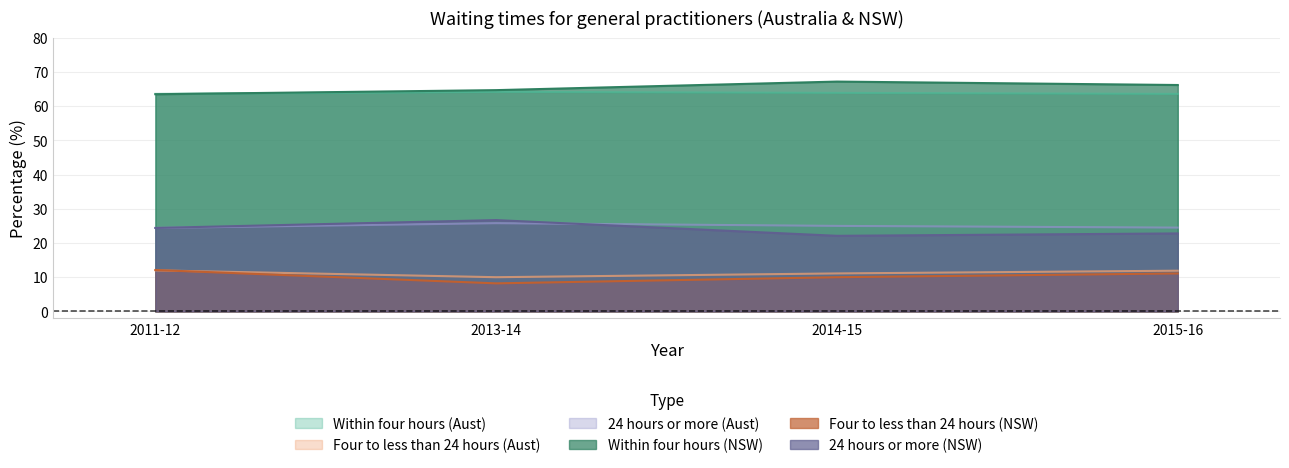

What is the difference between the maximum and minimum values in the 24 hours or more (Aust) series?

1.4